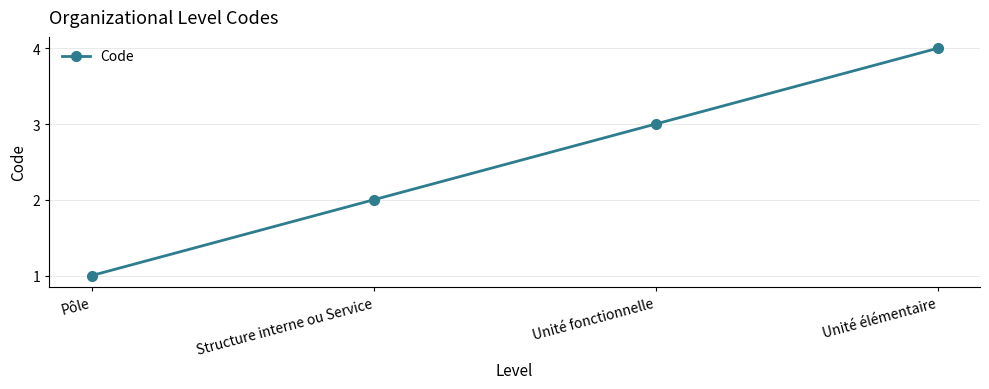

Rank the categories by value from lowest to highest.

Pôle, Structure interne ou Service, Unité fonctionnelle, Unité élémentaire